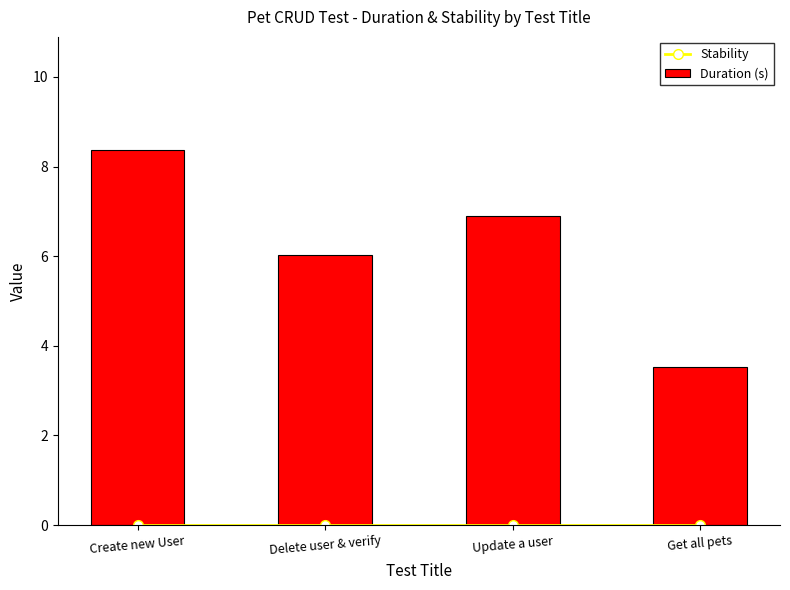

Reading left to right, what are all the values shown in this chart?

Stability: 0.0	0.0	0.0	0.0
Duration (s): 8.4	6.0	6.9	3.5